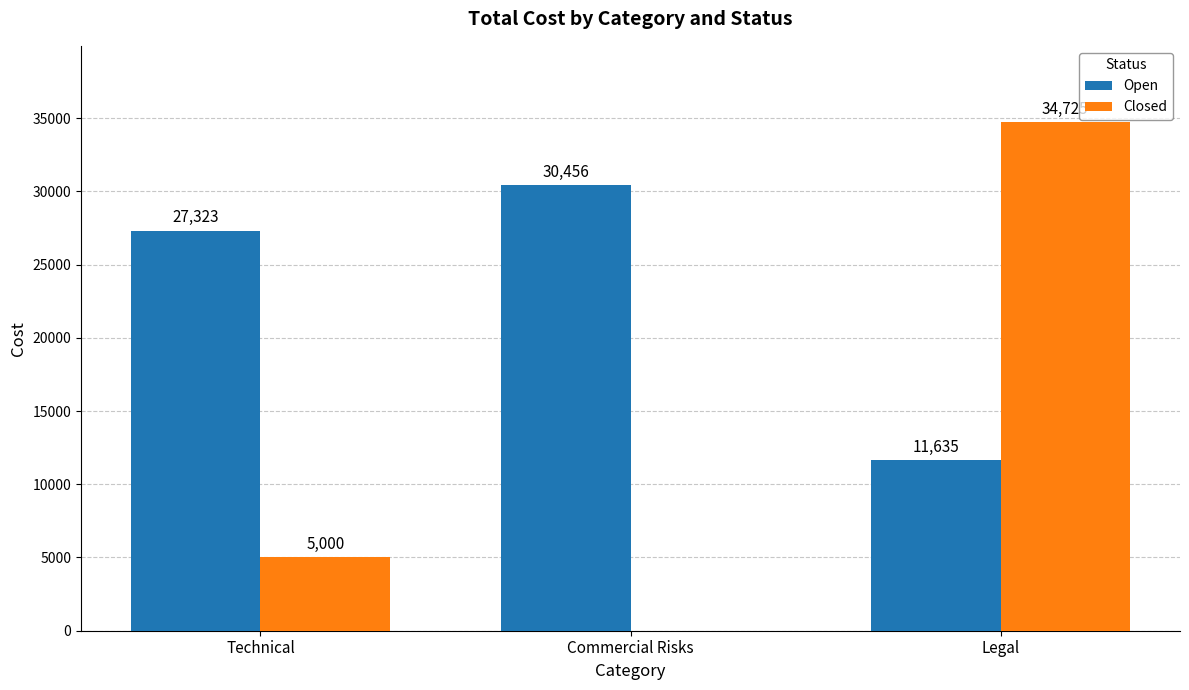

The Open series shows 11635 at Legal. True or false?

True